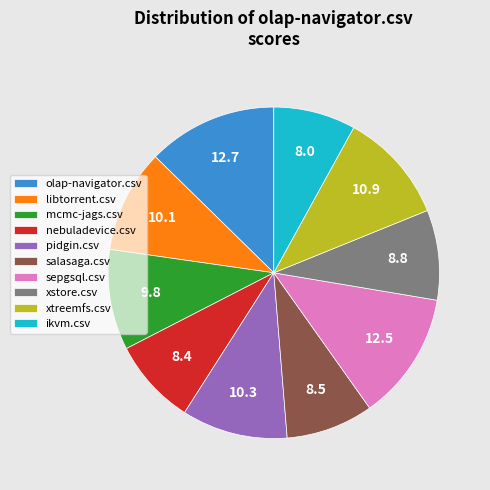

Which has a higher value, salasaga.csv or olap-navigator.csv?

olap-navigator.csv